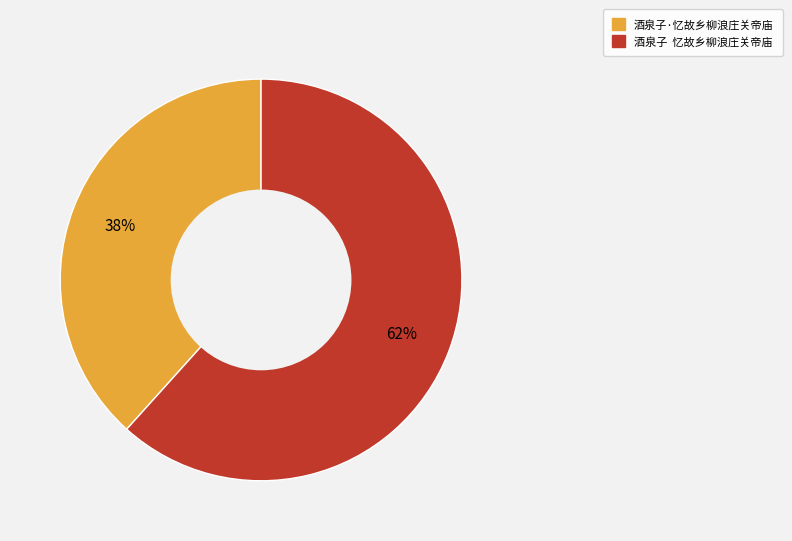

Count the number of slices in the pie.

2